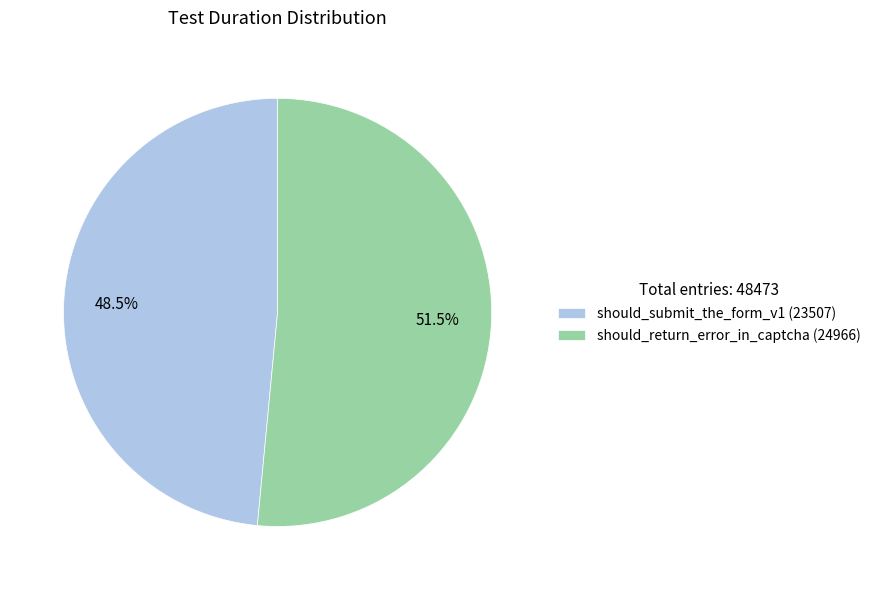

Which has a higher value, should_submit_the_form_v1 (23507) or should_return_error_in_captcha (24966)?

should_return_error_in_captcha (24966)